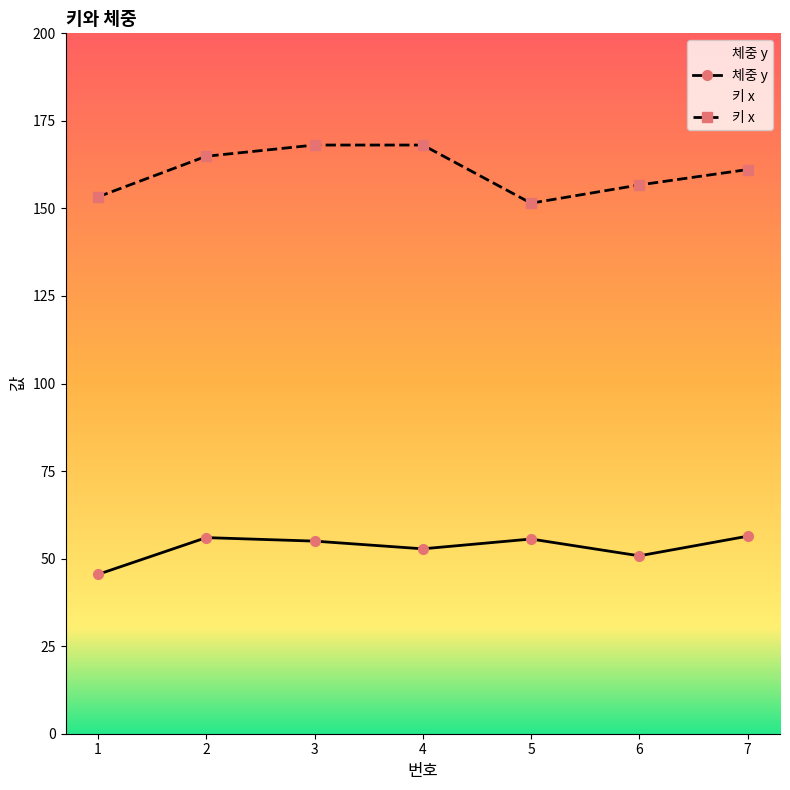

What is the difference between the second highest and second lowest values in the 키 x series?

14.8